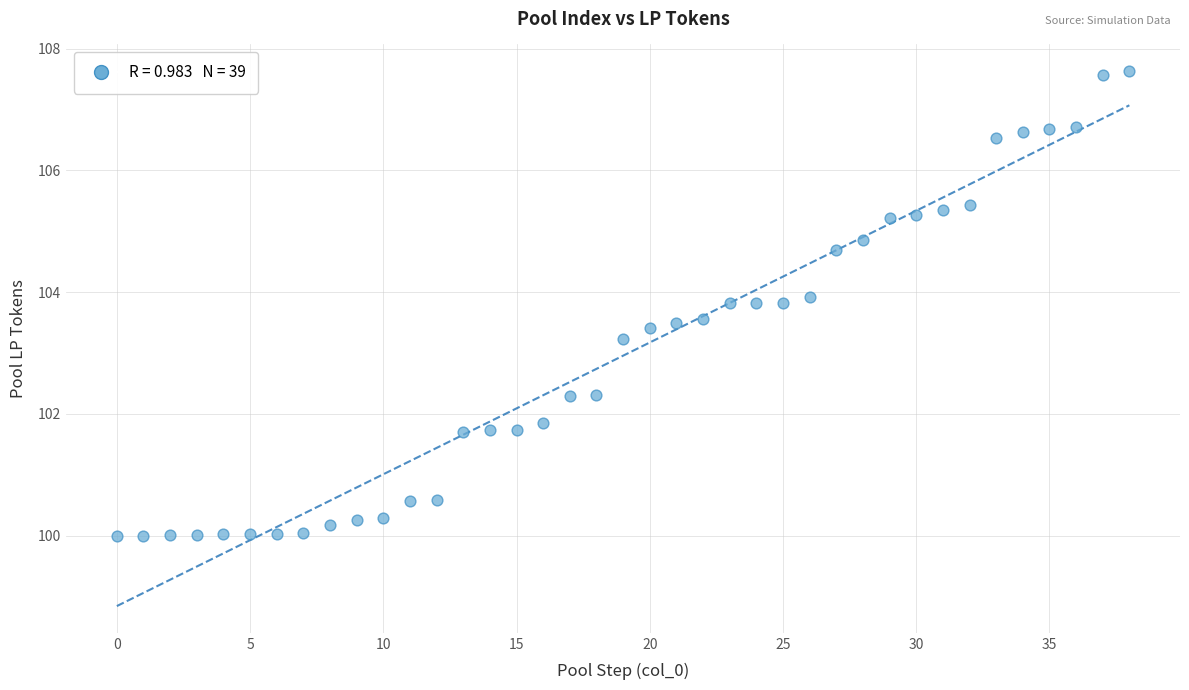

What Y value in the scatter plot is closest to 103?

103.2